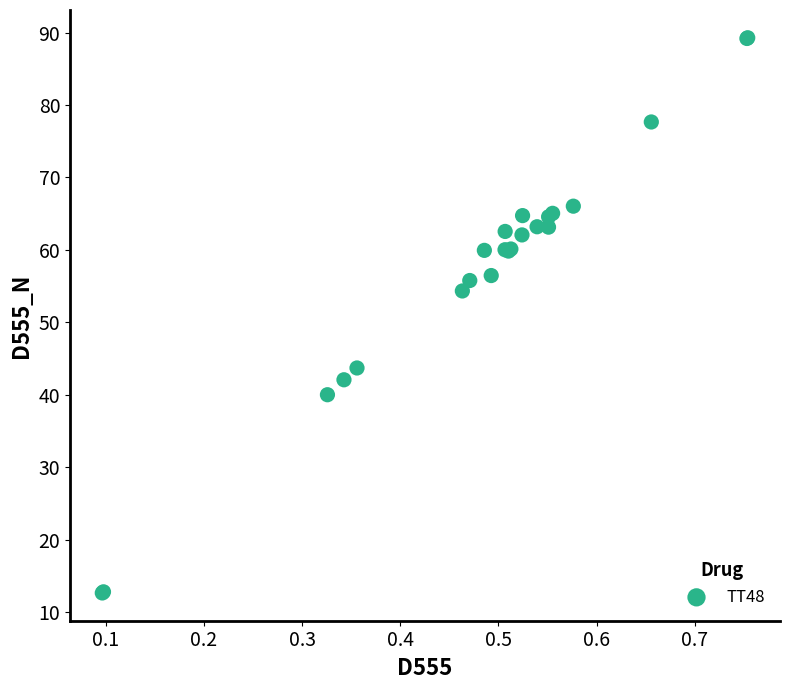

What Y value in the scatter plot is closest to 50?

54.3